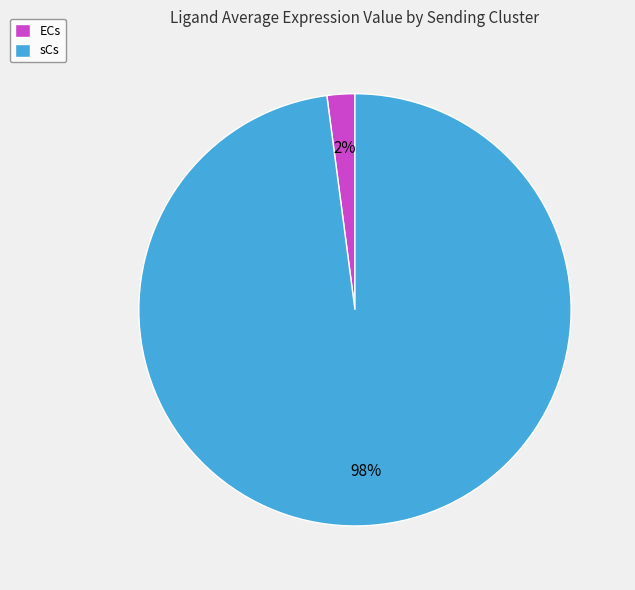

To the nearest percent, what is the average slice percentage?

50%